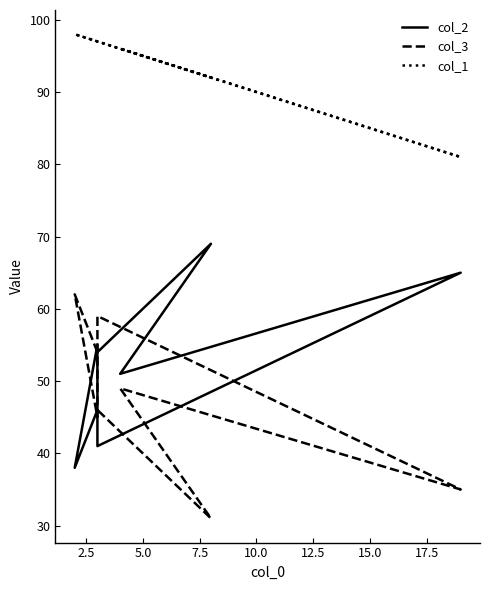

What is the total value across all series at 15.0?

192